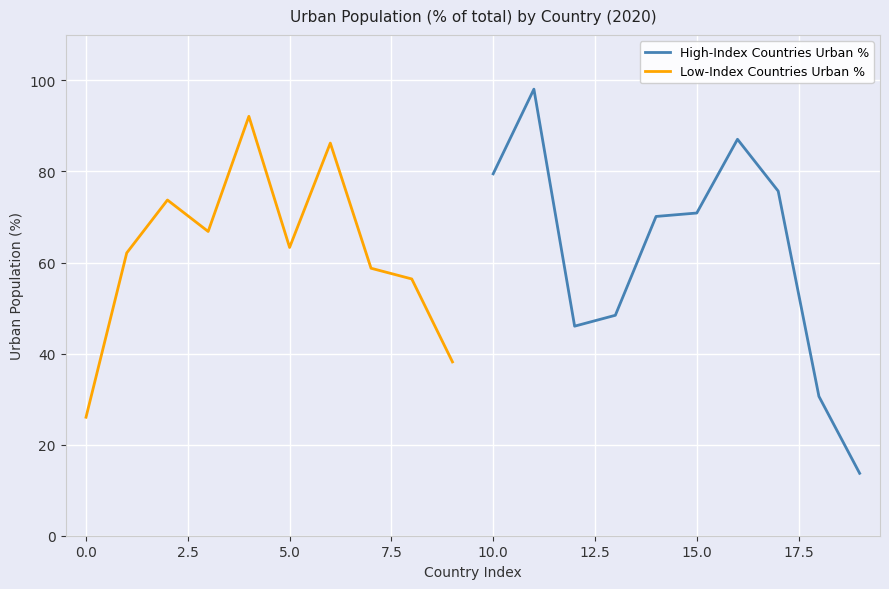

Reading left to right, transcribe all the data shown in this chart.

High-Index Countries Urban %: 79.5	98.1	46.0	48.4	70.1	70.9	87.1	75.7	30.6	13.7
Low-Index Countries Urban %: 26.0	62.1	73.7	66.8	92.1	63.3	86.2	58.7	56.4	38.2